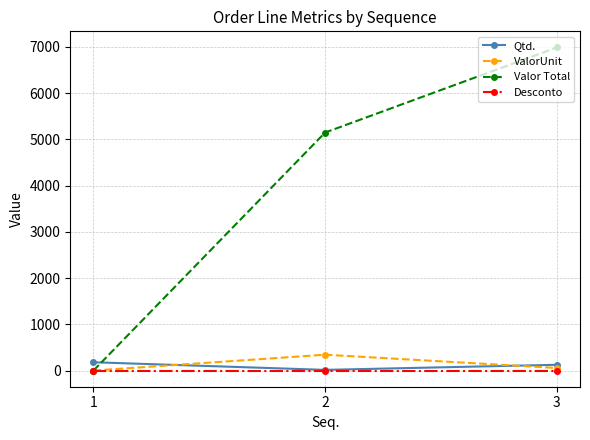

The value of Valor Total at 1 is 0.0. True or false?

True